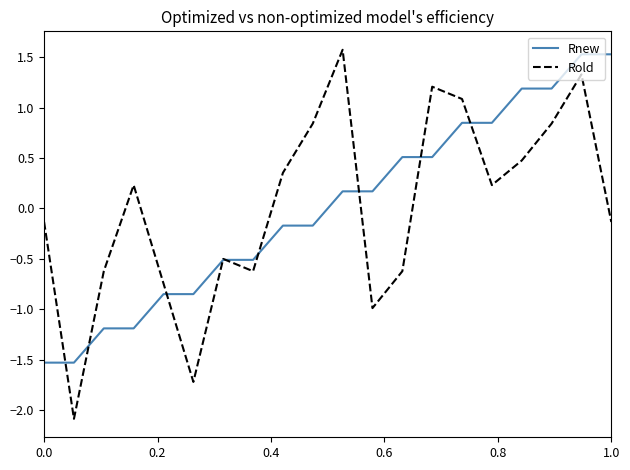

Which series has the widest spread of values?

Rold